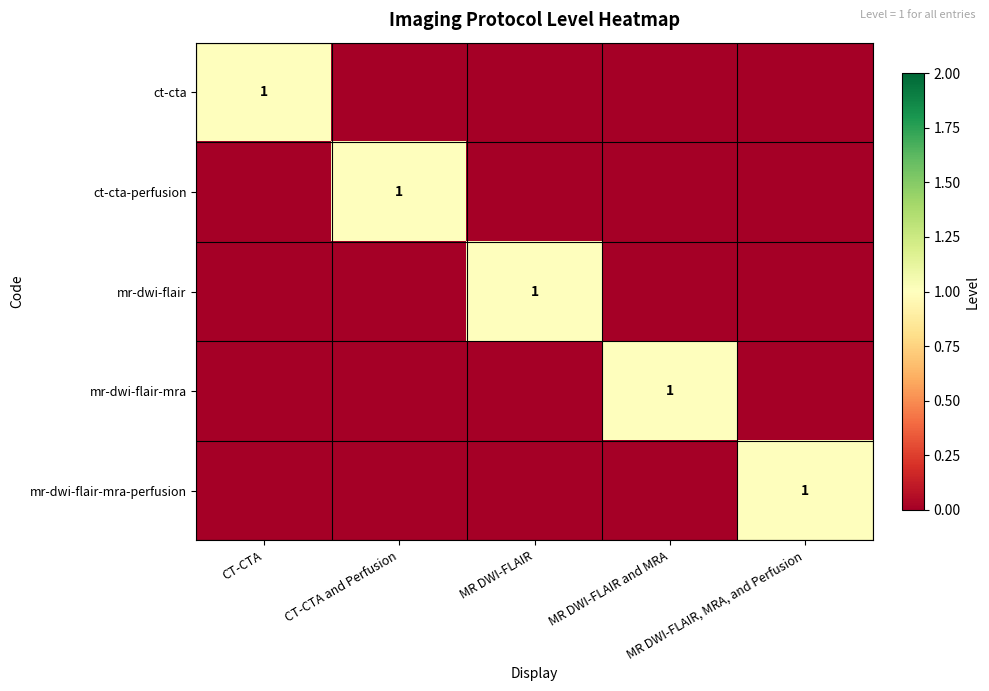

What is the maximum value shown in the chart?

1